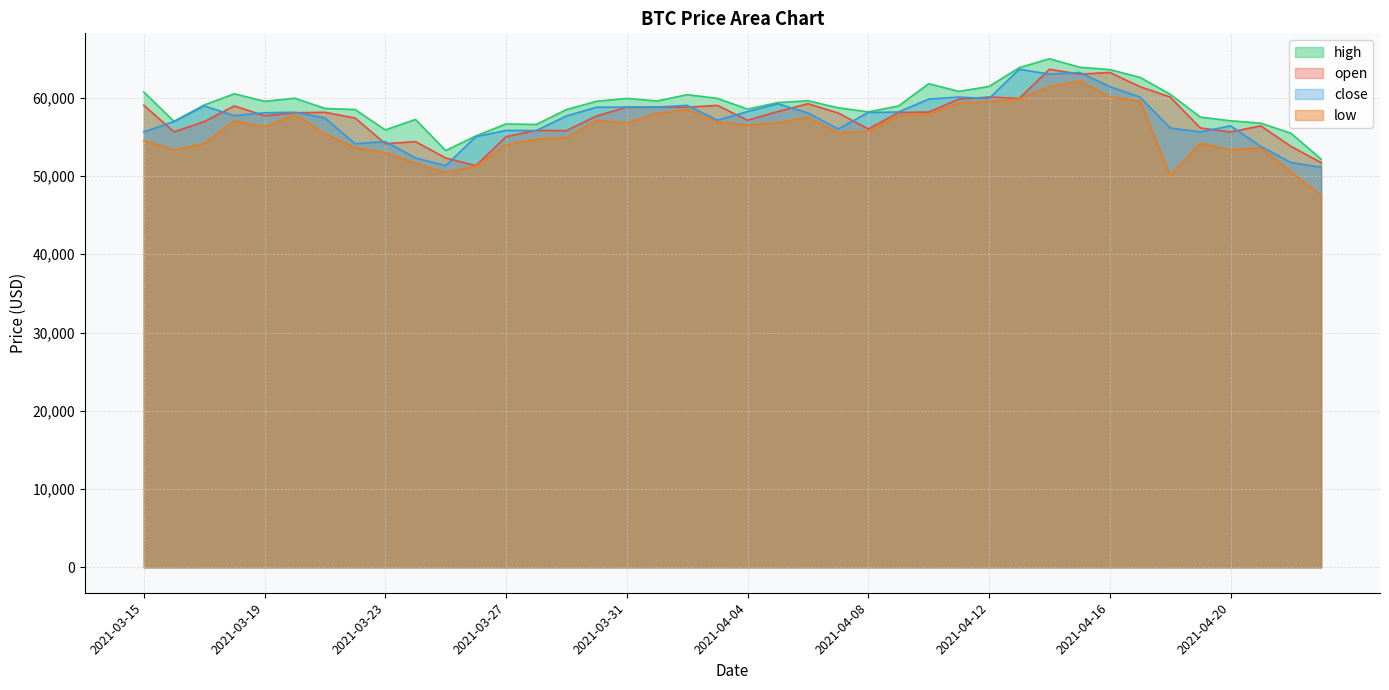

What position from the left is 2021-03-15?

1